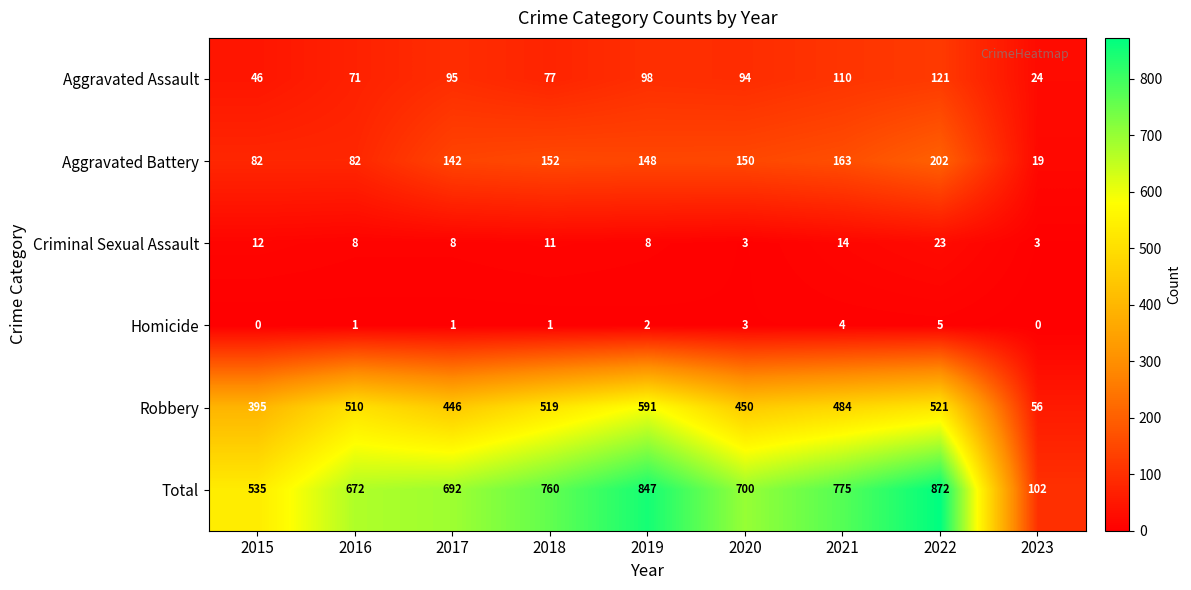

What is the total value across all series at 2015?

1070